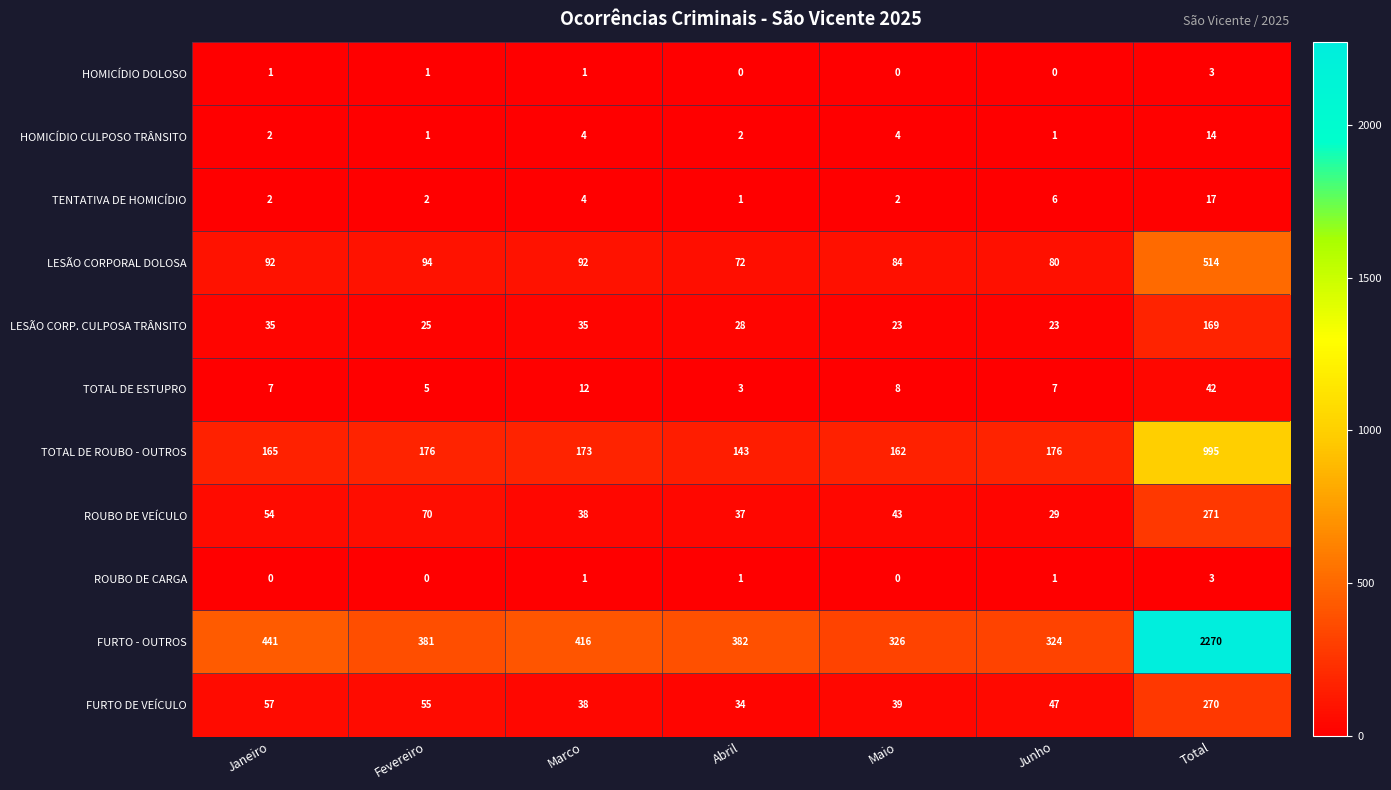

List the labels in order of ROUBO DE VEÍCULO value, smallest first.

Junho, Abril, Marco, Maio, Janeiro, Fevereiro, Total